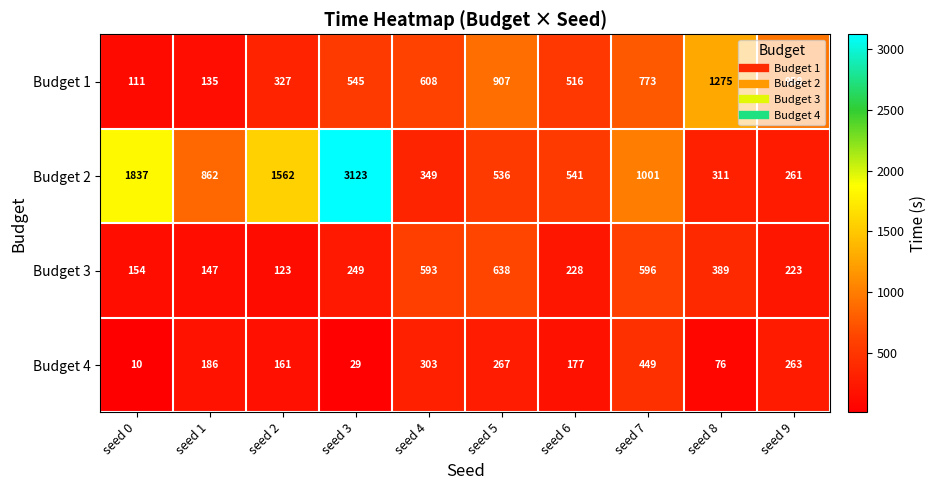

What value does the Budget 2 series have at seed 7, to the nearest 10?

1000